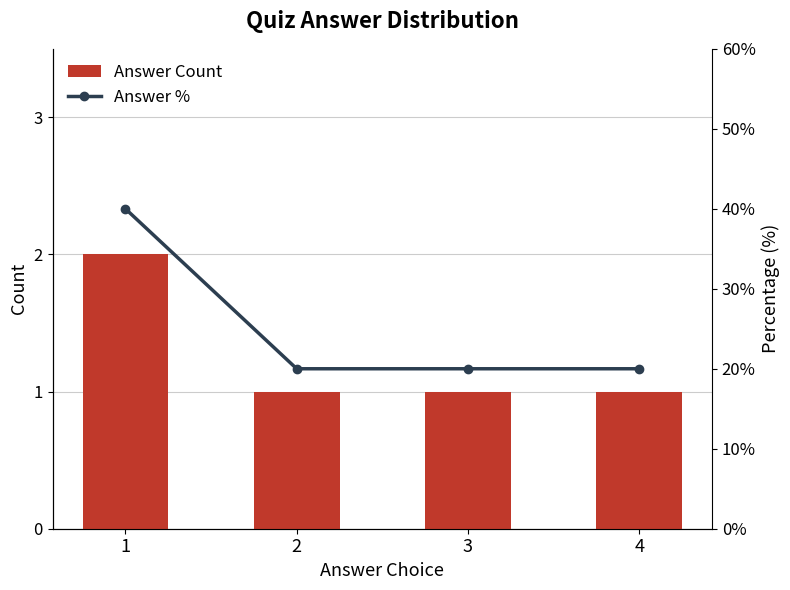

Which category has the highest value in the Answer % series?

1